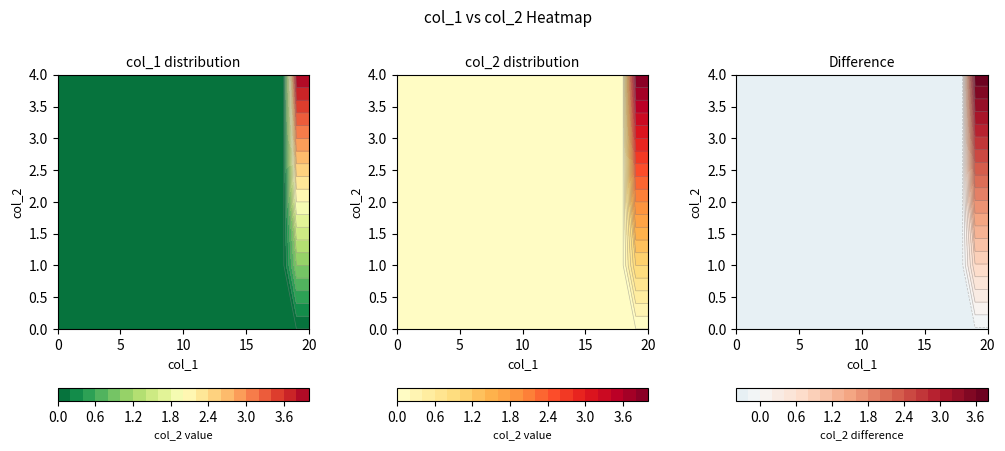

Is it true that 4 equals -2 at 15?

False